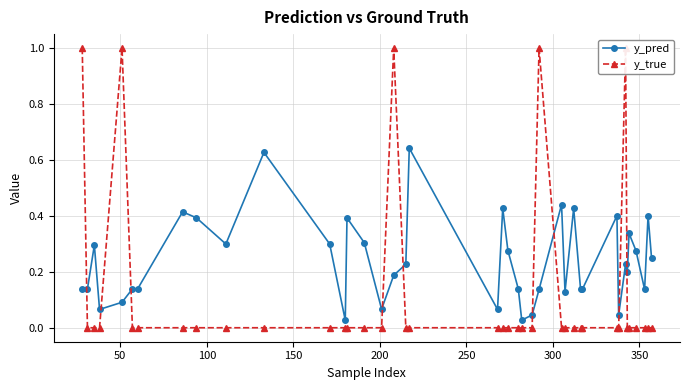

What is the approximate value of y_pred at 250?

0.1